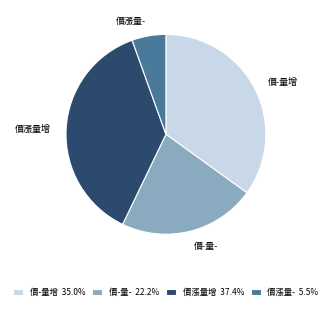

Does any single category account for the majority?

No